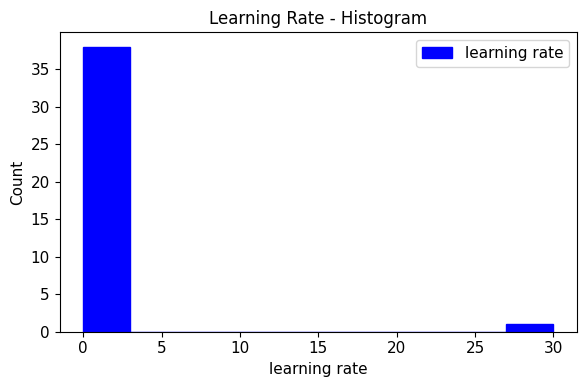

Over which range of the x-axis is the bar tallest?

0 to 3